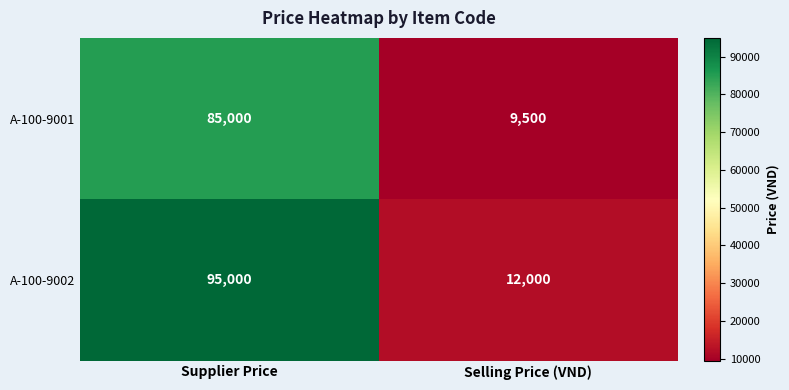

Which series has the largest range (max minus min)?

A-100-9002